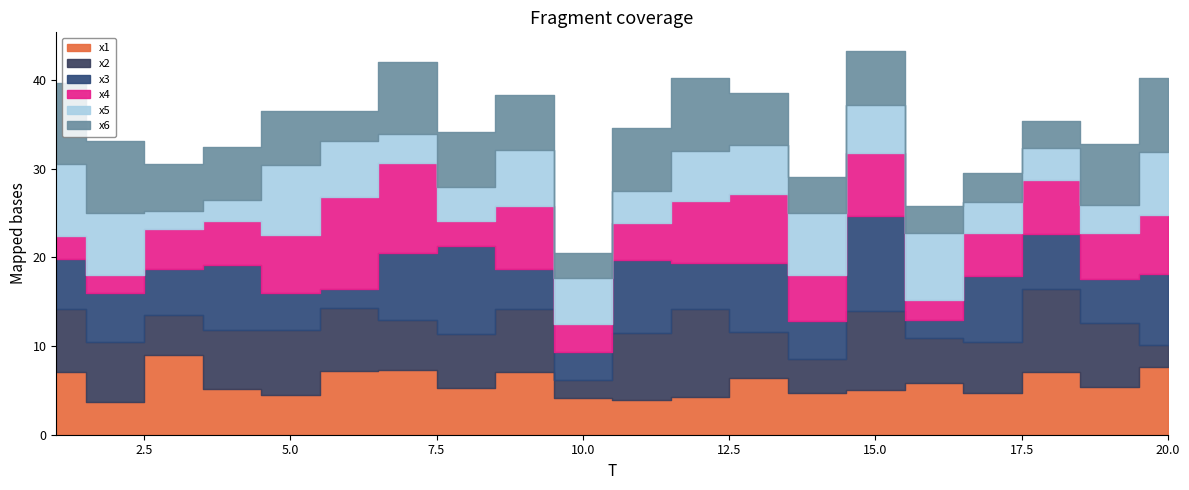

What is the maximum value shown in the chart?

10.7